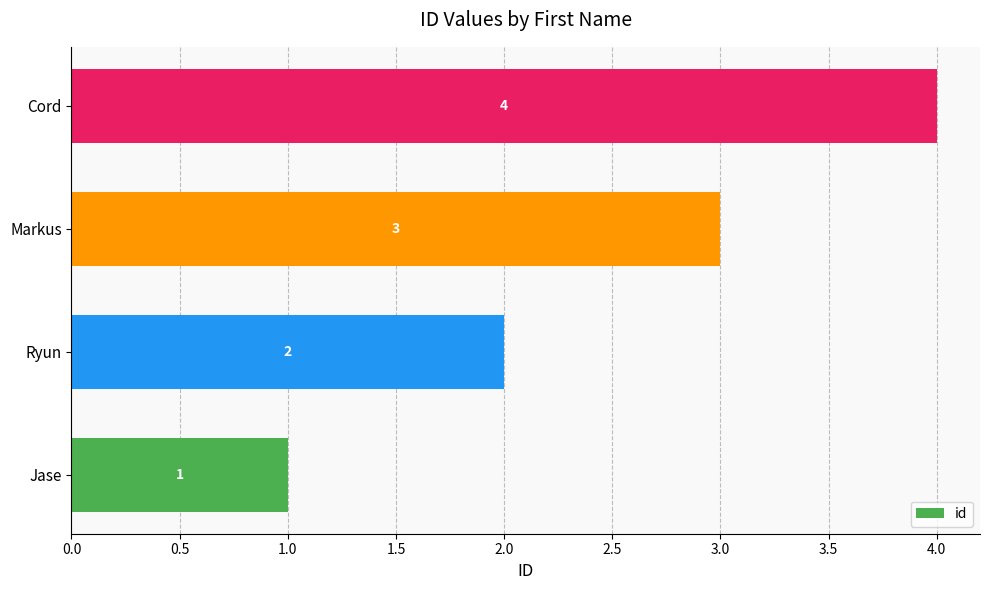

At which label is the value closest to 2?

Ryun